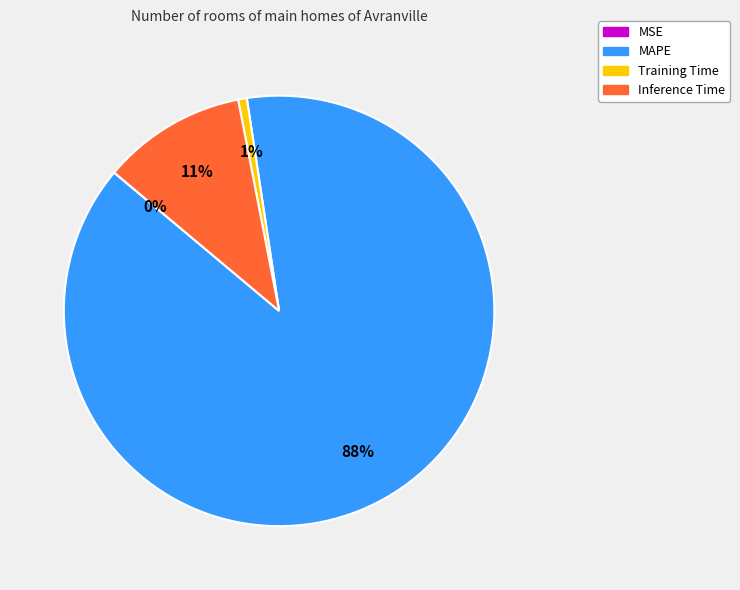

Which slice is the largest?

MAPE